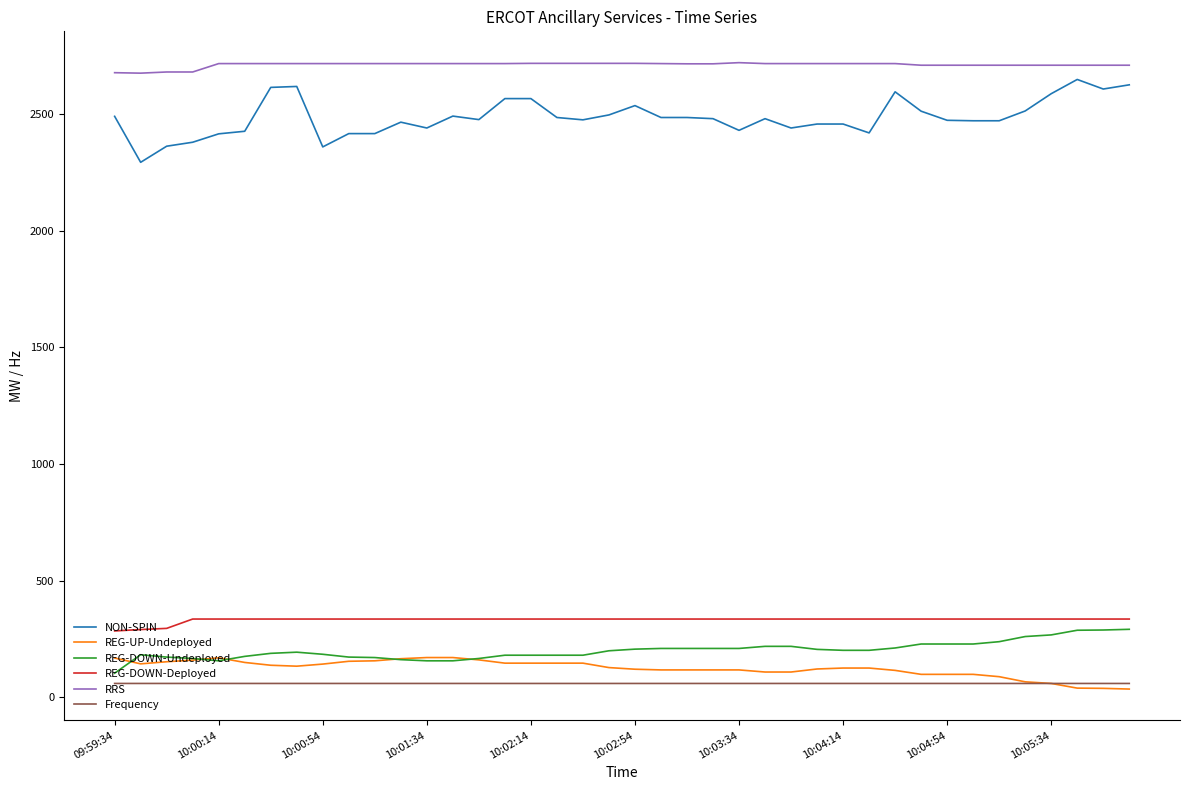

What is the difference between the second highest and second lowest values in the NON-SPIN series?

266.0